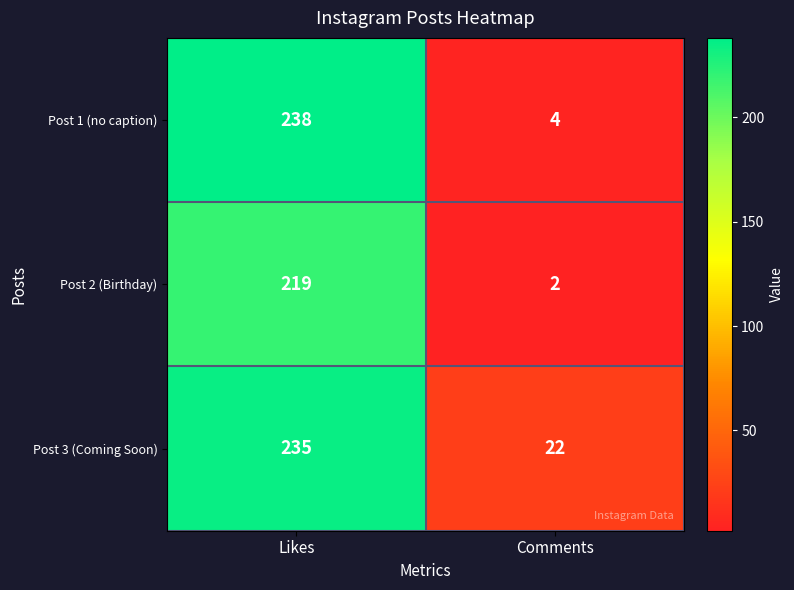

How many categories are shown in the chart?

2